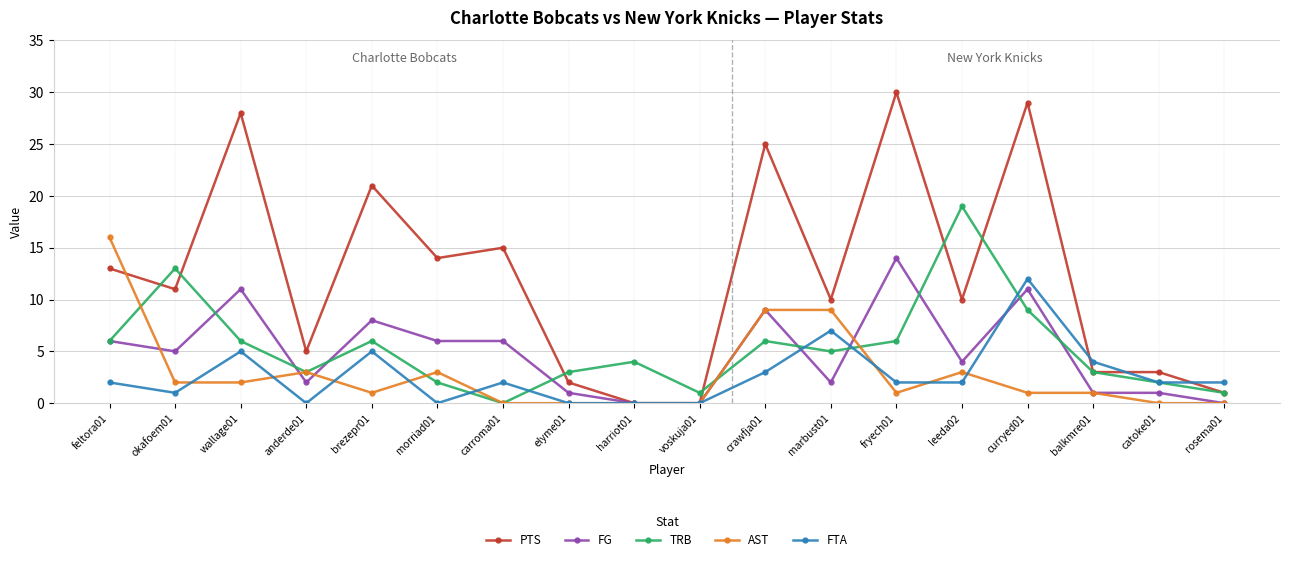

Between leeda02 and rosema01, which series saw the biggest shift?

TRB